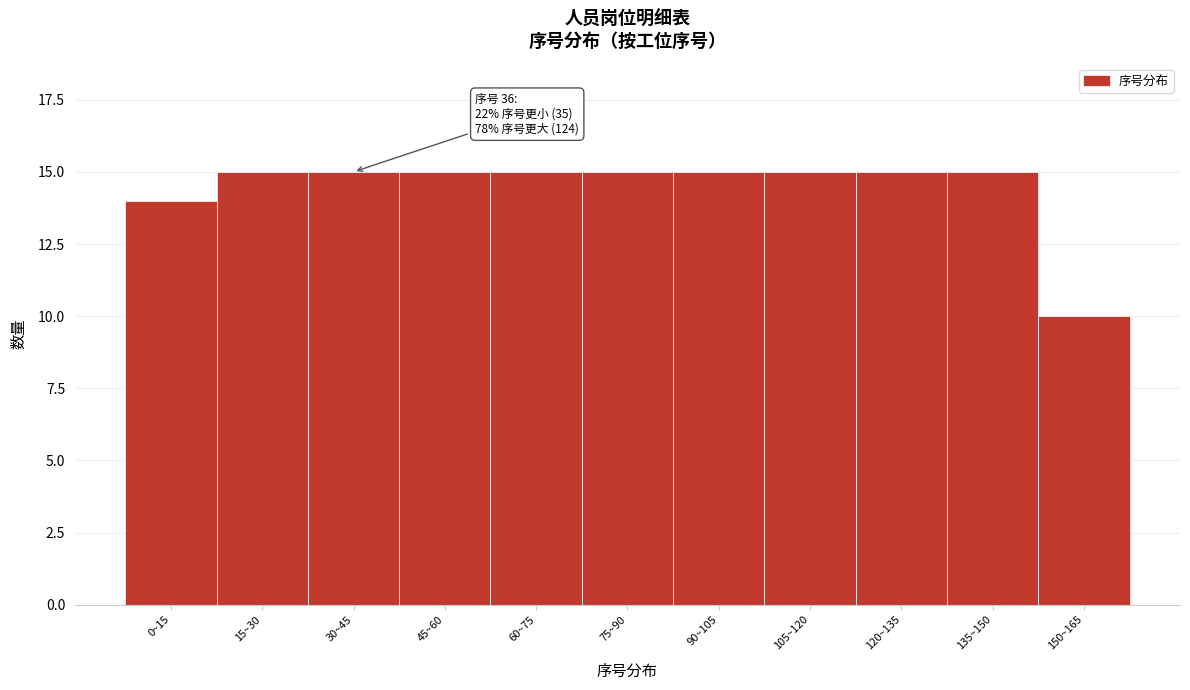

Reading right to left, transcribe all the data shown in this chart.

150~165=10	135~150=15	120~135=15	105~120=15	90~105=15	75~90=15	60~75=15	45~60=15	30~45=15	15~30=15	0~15=14